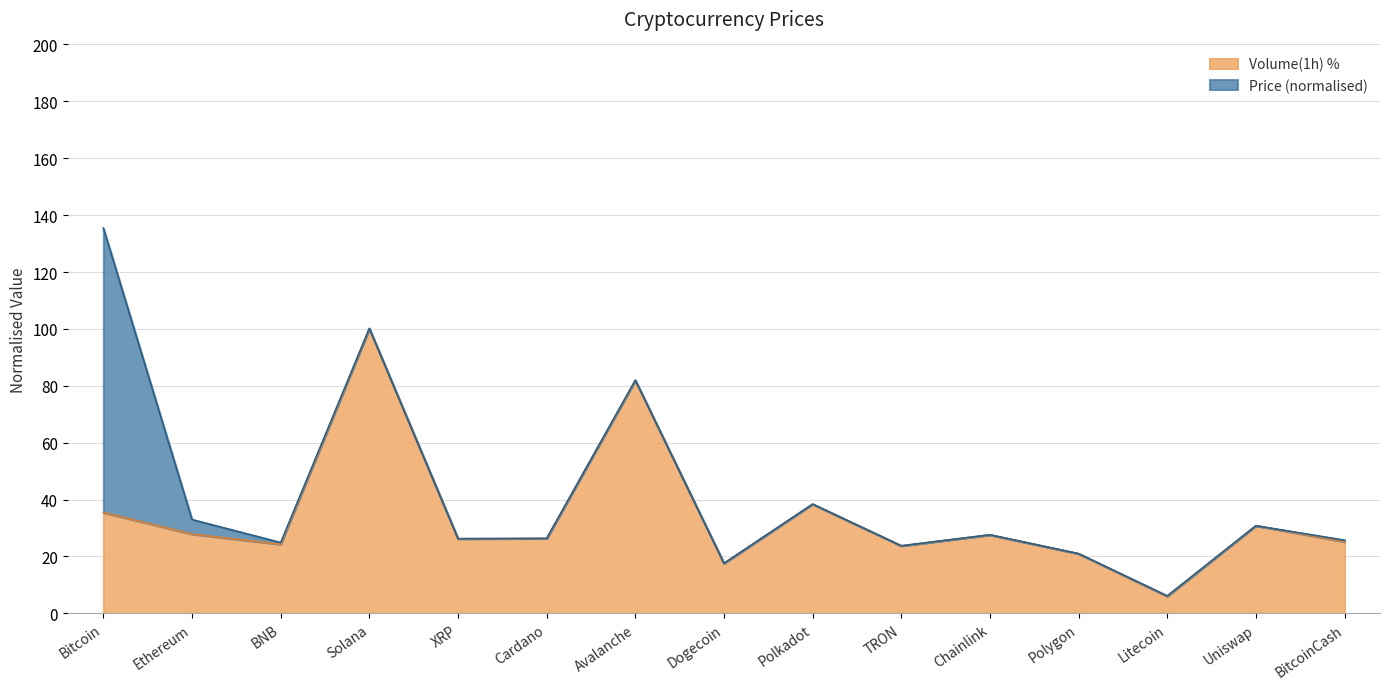

Read the value at BitcoinCash.

25.2